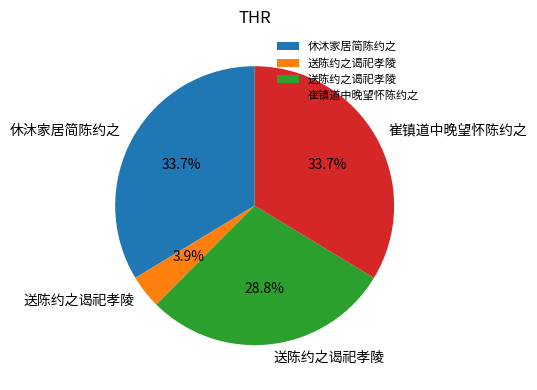

Is there a majority slice in this chart?

No